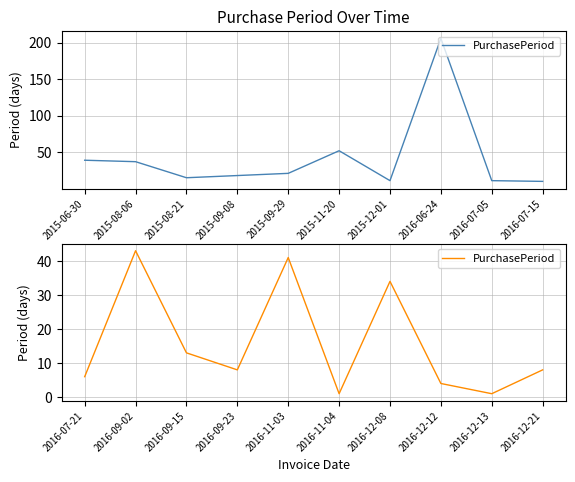

How many values exceed 8?

4